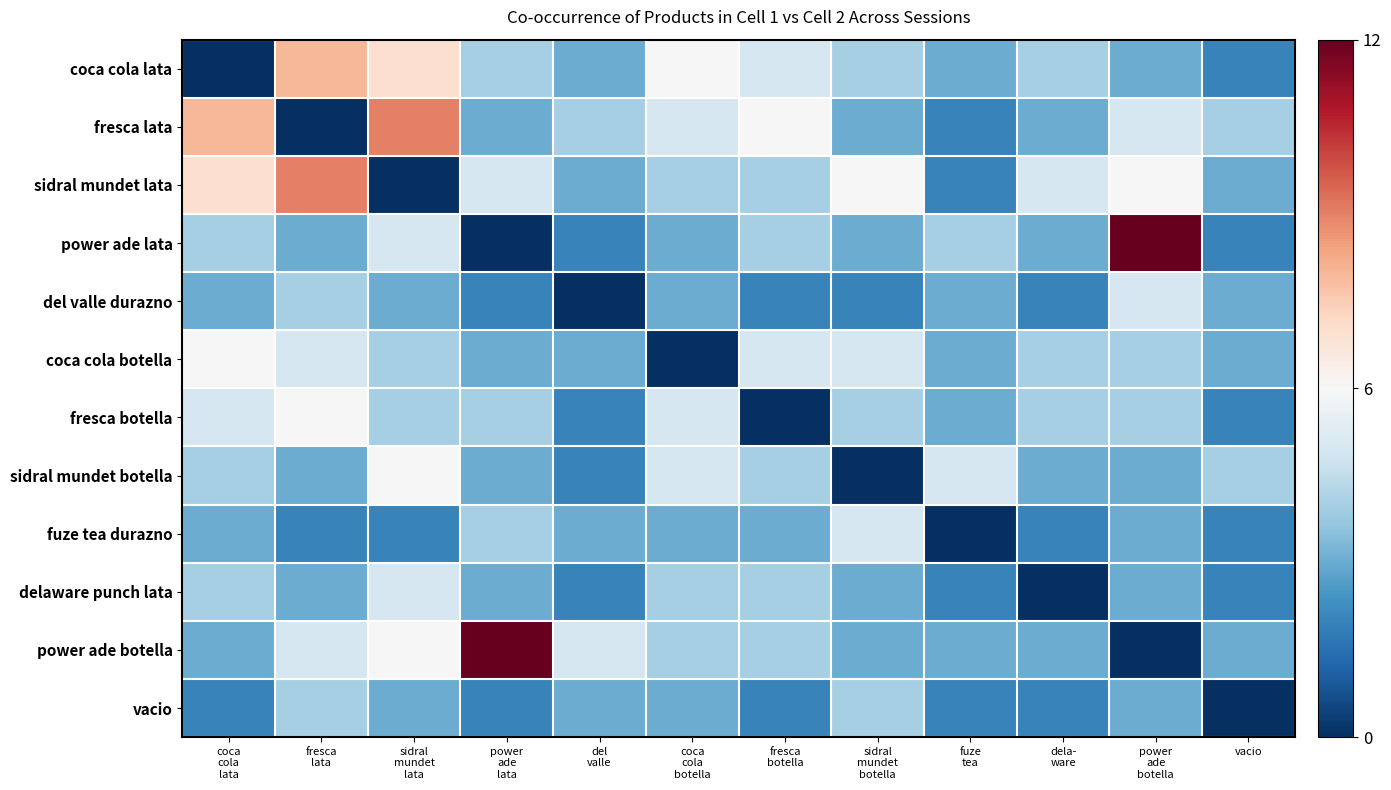

Count the number of categories in the chart.

12